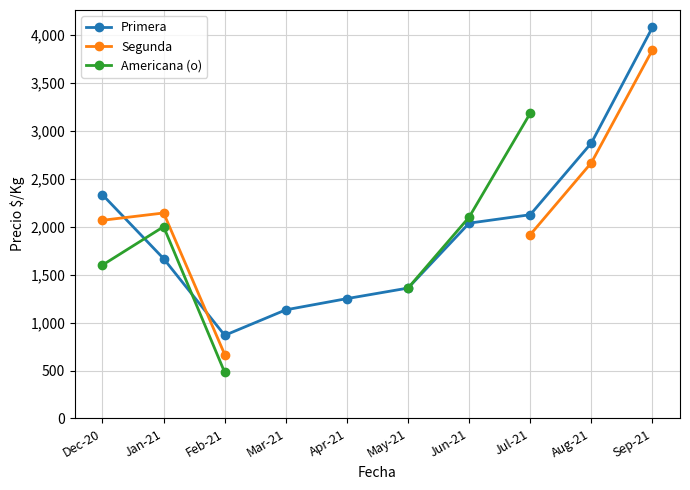

True or false: Americana (o) and Primera intersect in this chart.

True